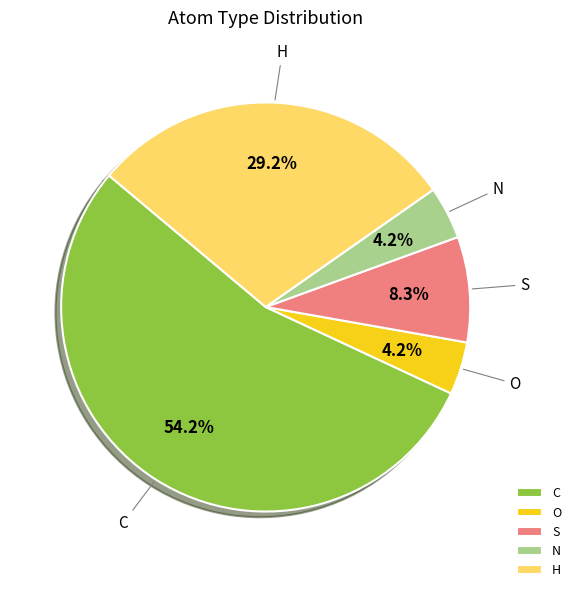

What is the total percentage of N and S?

12.5%